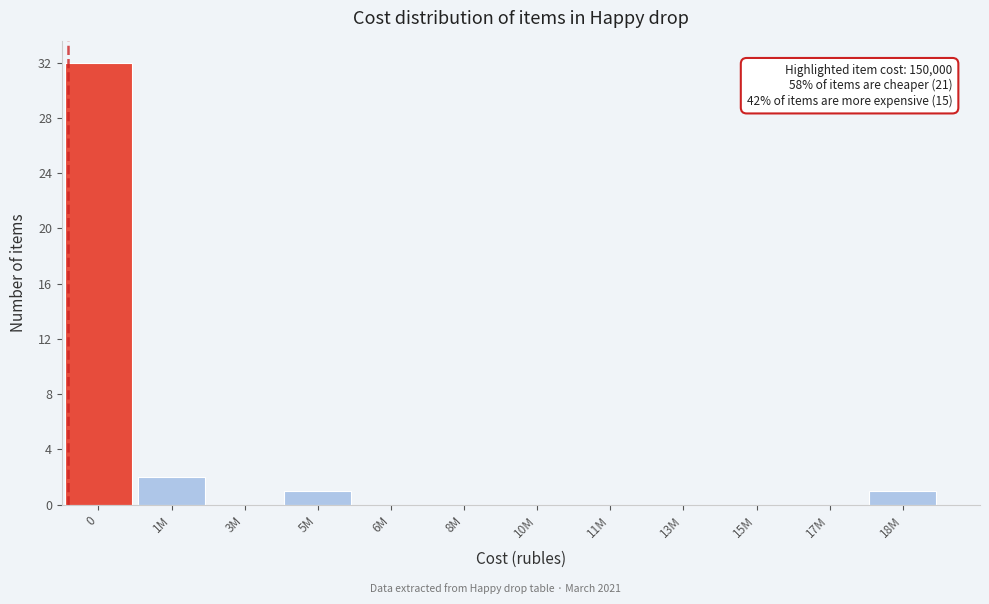

Reading left to right, transcribe all the data shown in this chart.

0=32	1M=2	3M=0	5M=1	6M=0	8M=0	10M=0	11M=0	13M=0	15M=0	17M=0	18M=1